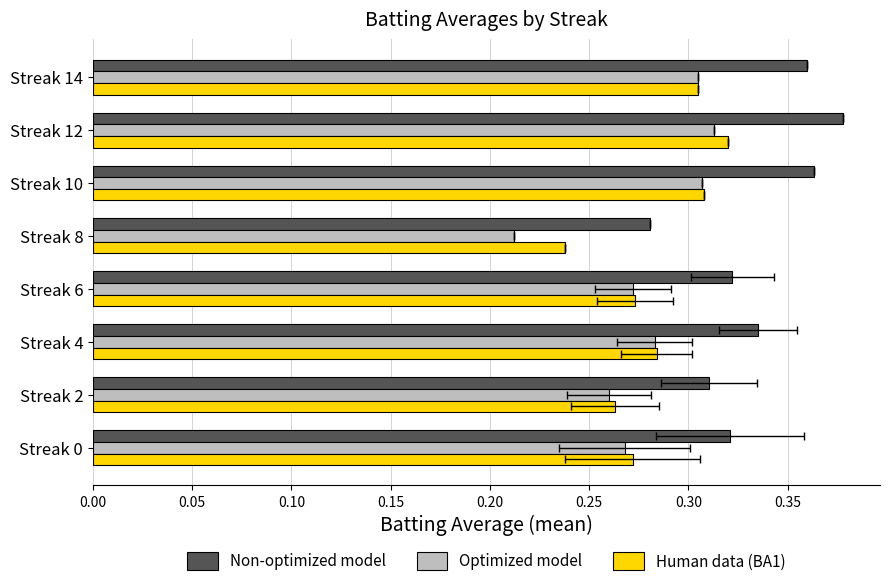

Count the Human data (BA1) values in the range 0 to 1.

8